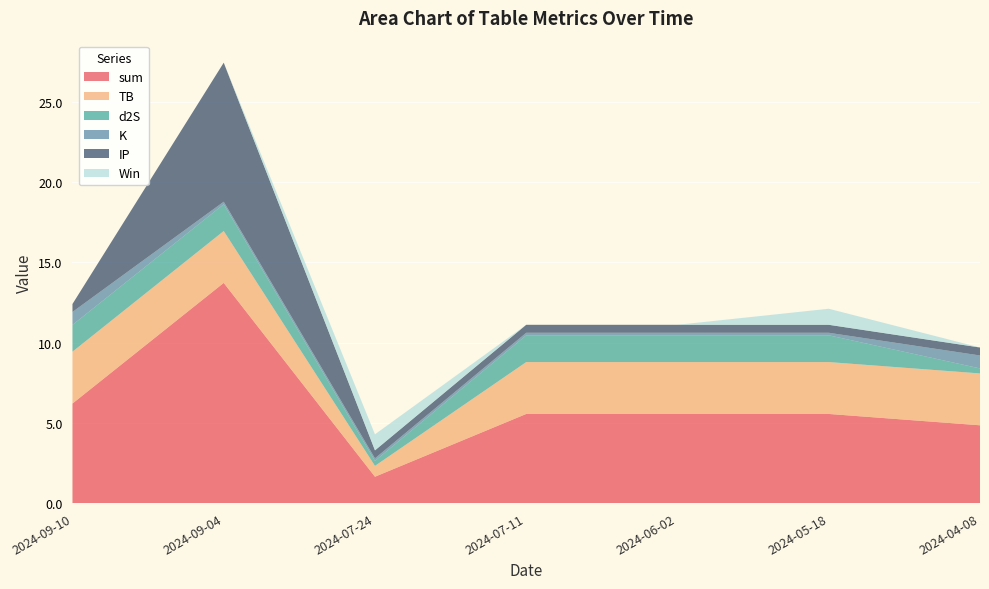

Reading right to left, extract all data points from this chart.

sum: 2024-04-08=4.8	2024-05-18=5.6	2024-06-02=5.6	2024-07-11=5.6	2024-07-24=1.6	2024-09-04=13.7	2024-09-10=6.2
TB: 2024-04-08=3.2	2024-05-18=3.2	2024-06-02=3.2	2024-07-11=3.2	2024-07-24=0.7	2024-09-04=3.2	2024-09-10=3.2
d2S: 2024-04-08=0.3	2024-05-18=1.7	2024-06-02=1.7	2024-07-11=1.7	2024-07-24=0.3	2024-09-04=1.7	2024-09-10=1.7
K: 2024-04-08=0.8	2024-05-18=0.2	2024-06-02=0.2	2024-07-11=0.2	2024-07-24=0.2	2024-09-04=0.2	2024-09-10=0.8
IP: 2024-04-08=0.5	2024-05-18=0.5	2024-06-02=0.5	2024-07-11=0.5	2024-07-24=0.5	2024-09-04=8.7	2024-09-10=0.5
Win: 2024-04-08=0.0	2024-05-18=1.0	2024-06-02=0.0	2024-07-11=0.0	2024-07-24=1.0	2024-09-04=0.0	2024-09-10=0.0